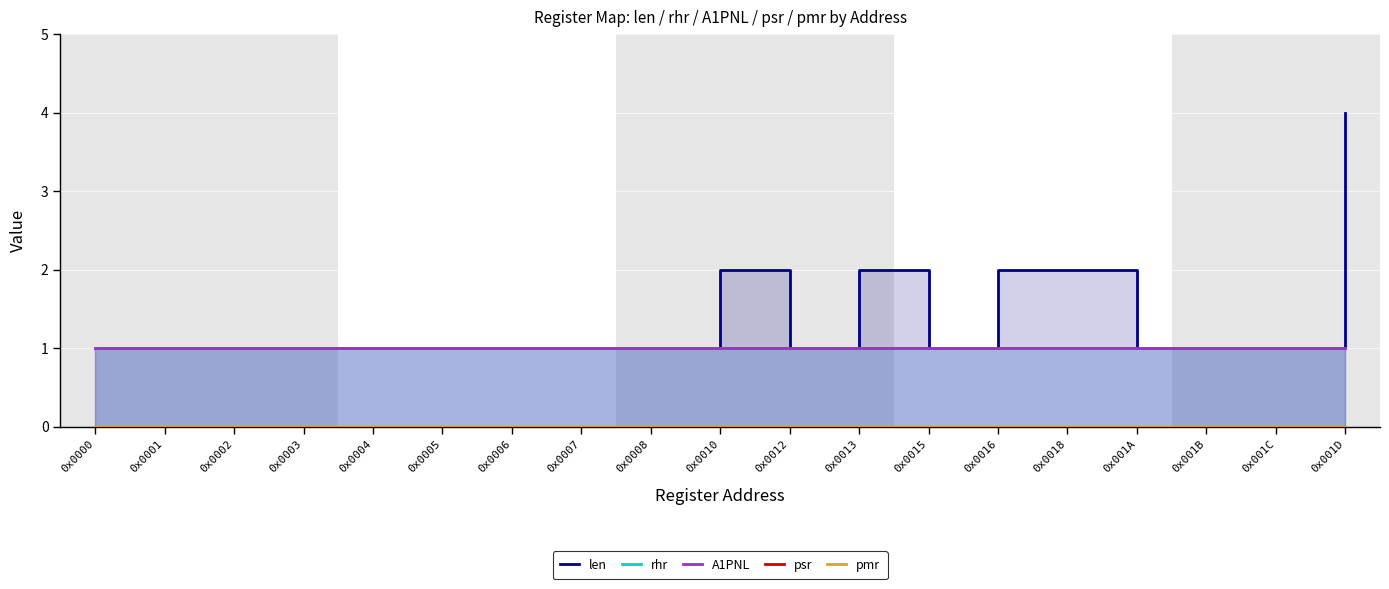

Is the value of A1PNL at 0x001D greater than the value of psr at 0x0008?

Yes